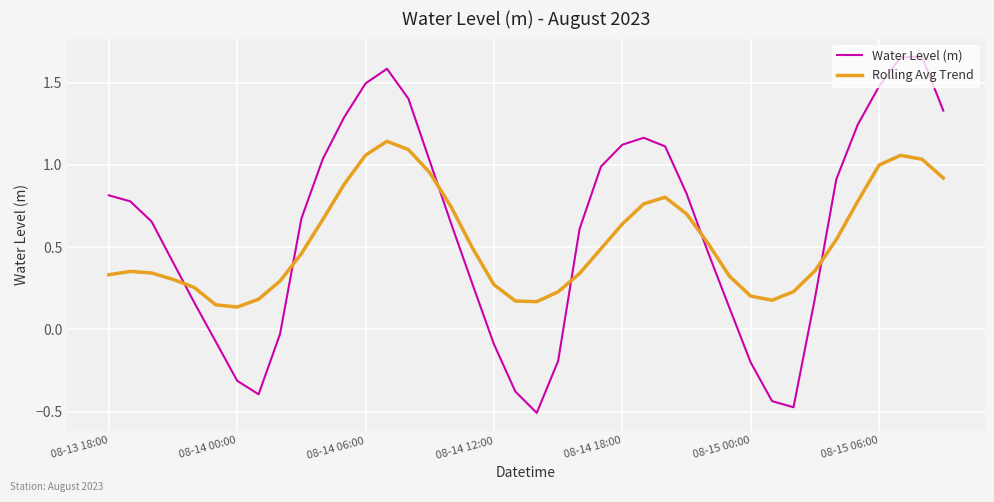

How many intersections are there between Water Level (m) and Rolling Avg Trend?

6